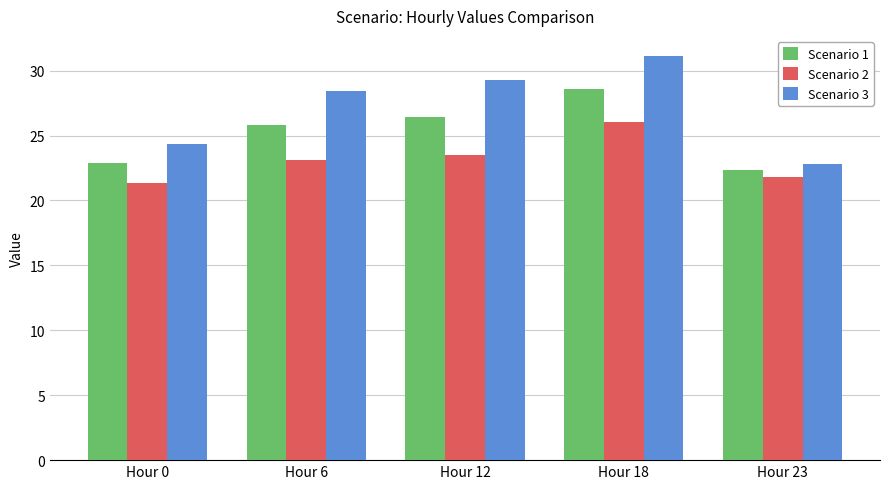

Reading left to right, list all the values displayed in this chart.

Scenario 1: 22.9	25.8	26.4	28.6	22.3
Scenario 2: 21.3	23.1	23.5	26.0	21.8
Scenario 3: 24.4	28.4	29.3	31.1	22.8